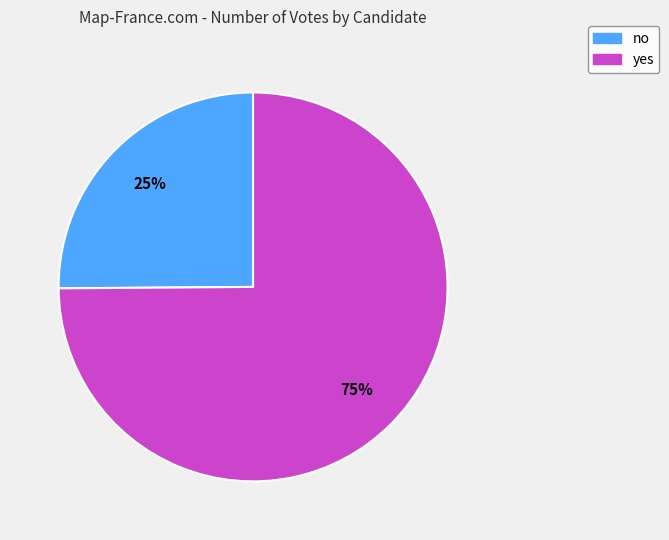

How many slices are in this pie chart?

2